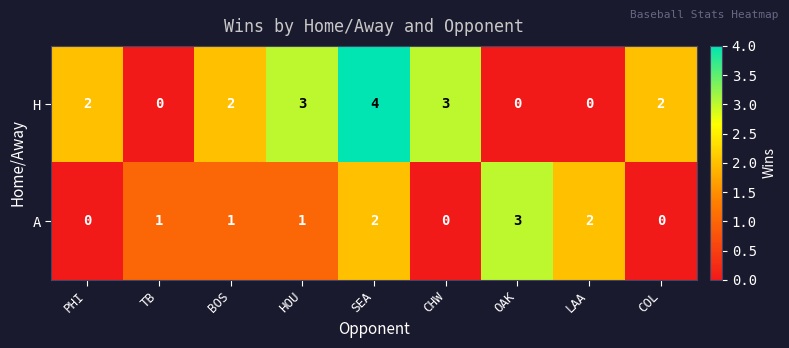

At which category is the sum across all series the highest?

SEA